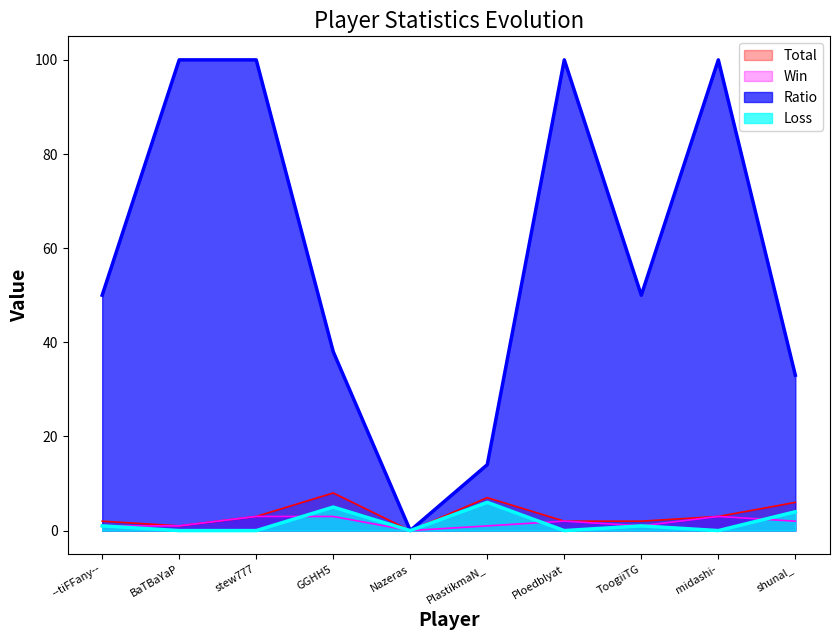

What is the label of the 7th point from the left?

Ploedblyat